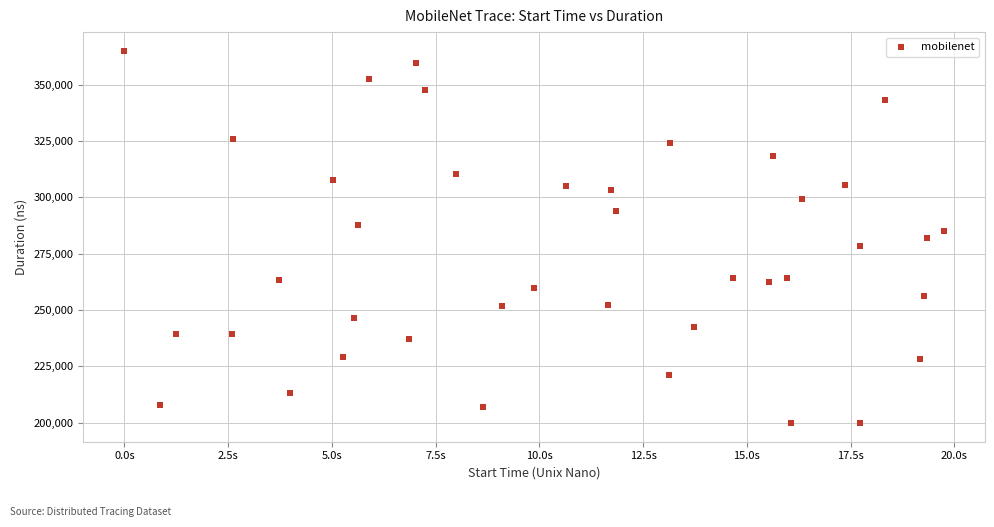

What is the range of Y values (max minus min)?

165357